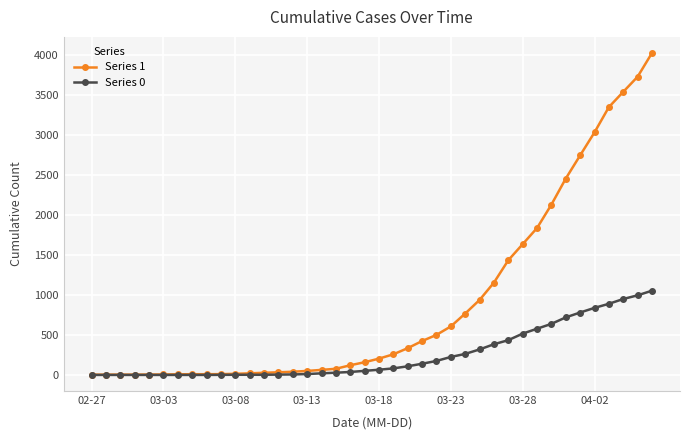

List the series in order of their peak value, lowest first.

Series 0, Series 1